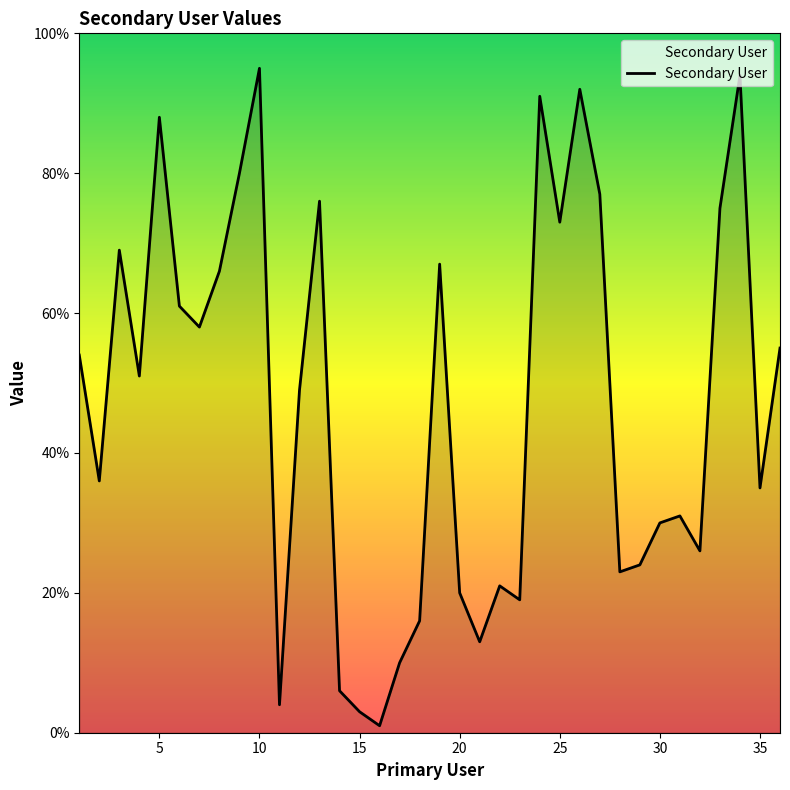

How many interior local valleys (lower than both neighbors) does the data have?

11